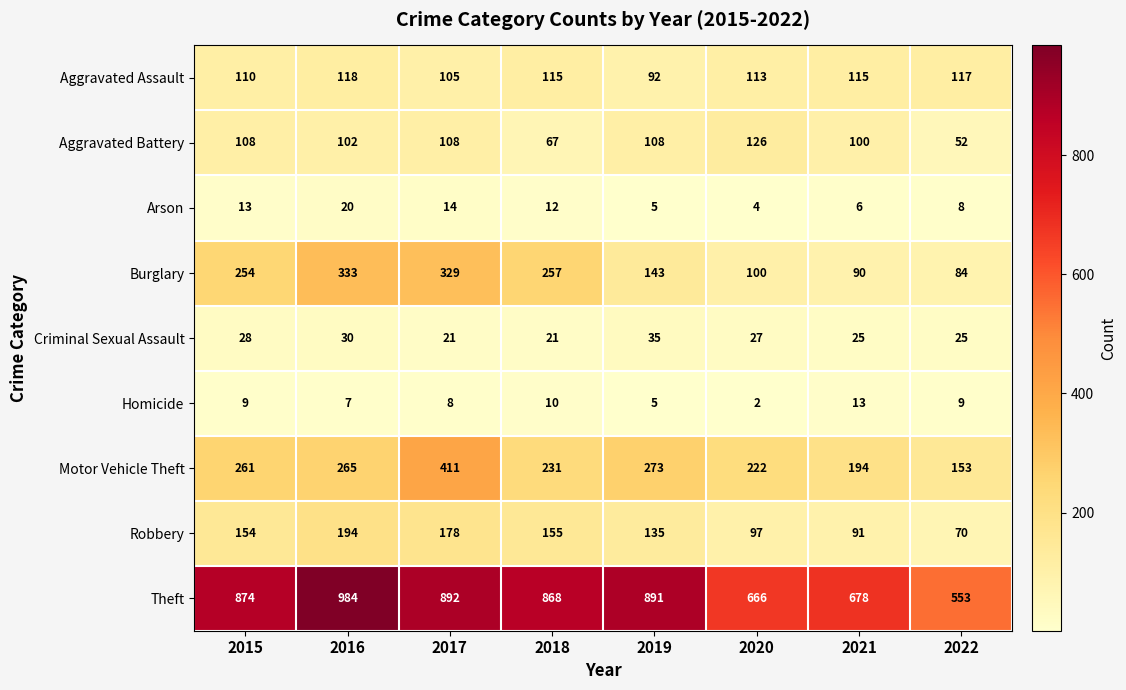

What value does the Arson series have at 2017?

14